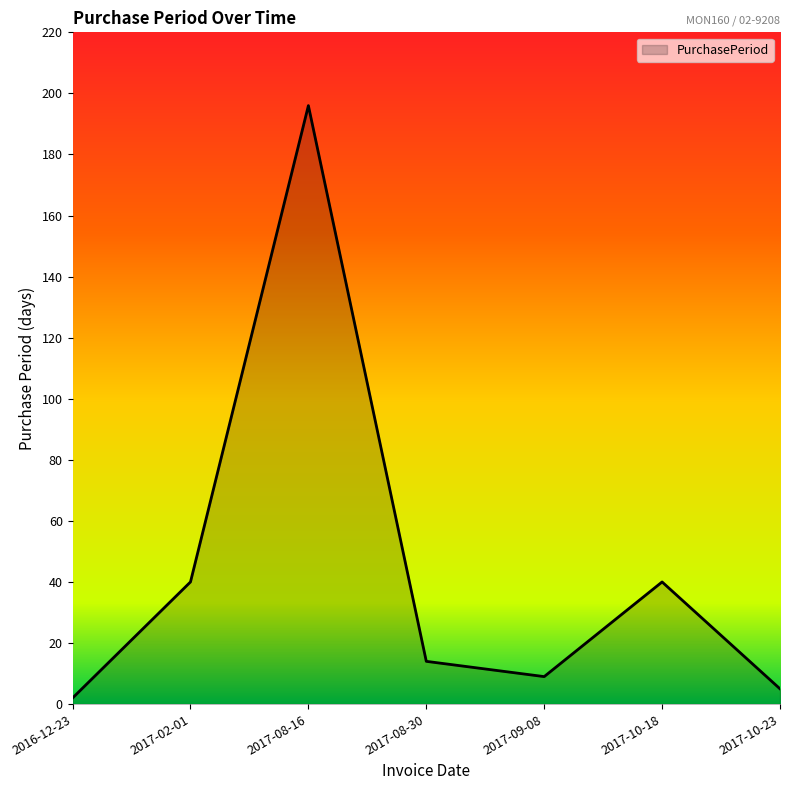

Reading left to right, extract all data points from this chart.

2	40	196	14	9	40	5